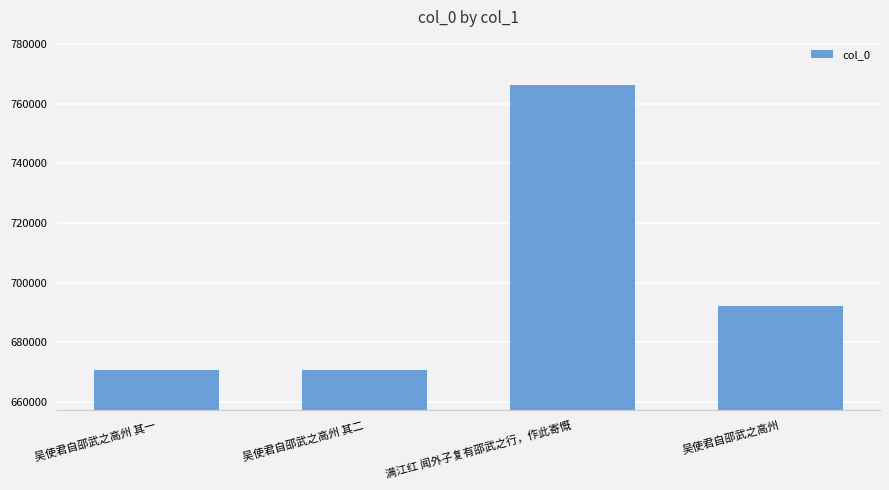

What is the difference between the maximum and minimum values?

95522